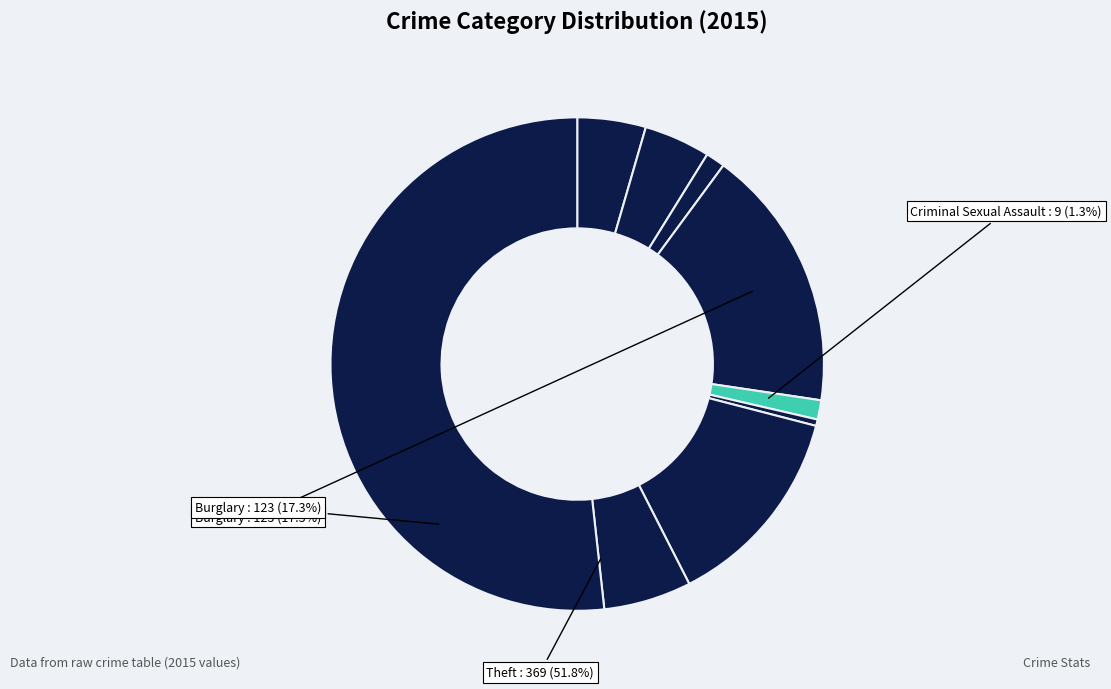

Is it true that Burglary is 17% of the pie?

True